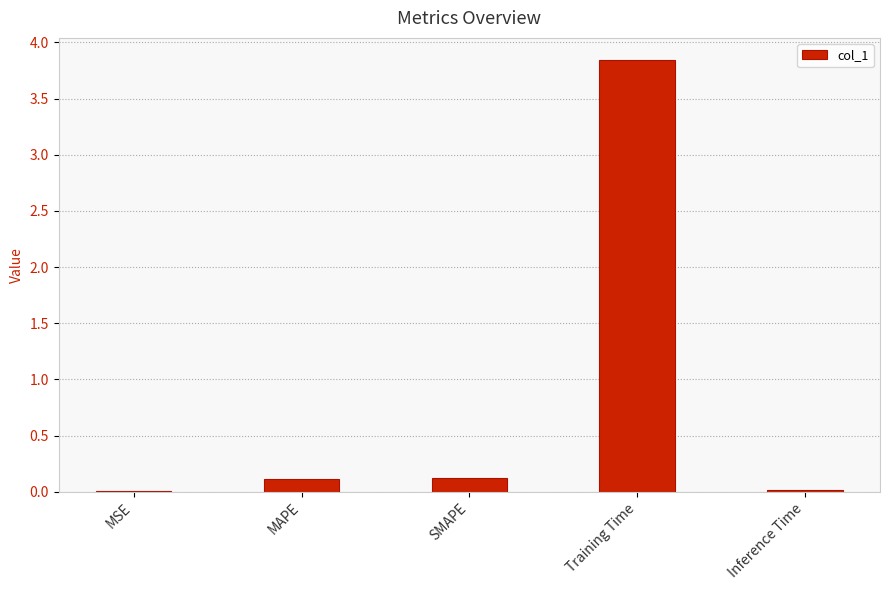

What is the sum of all values?

4.1